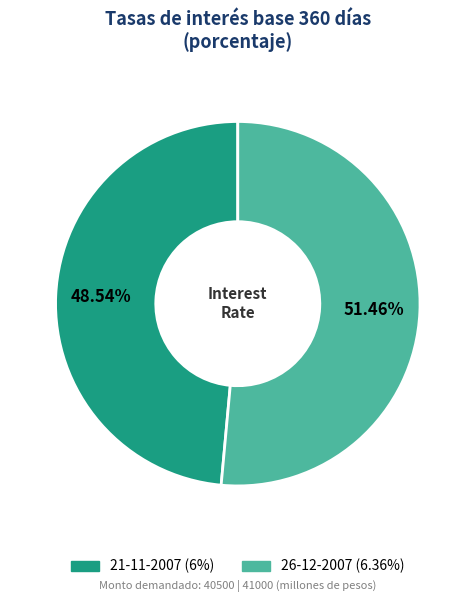

Rank the categories by value from lowest to highest.

21-11-2007, 26-12-2007